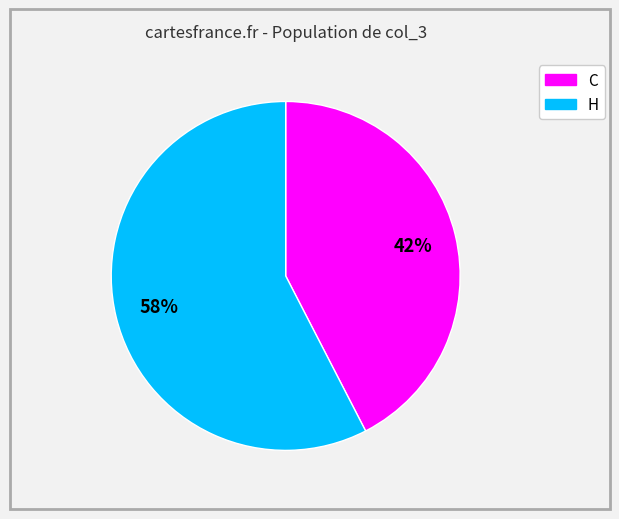

Is there a majority slice in this chart?

Yes